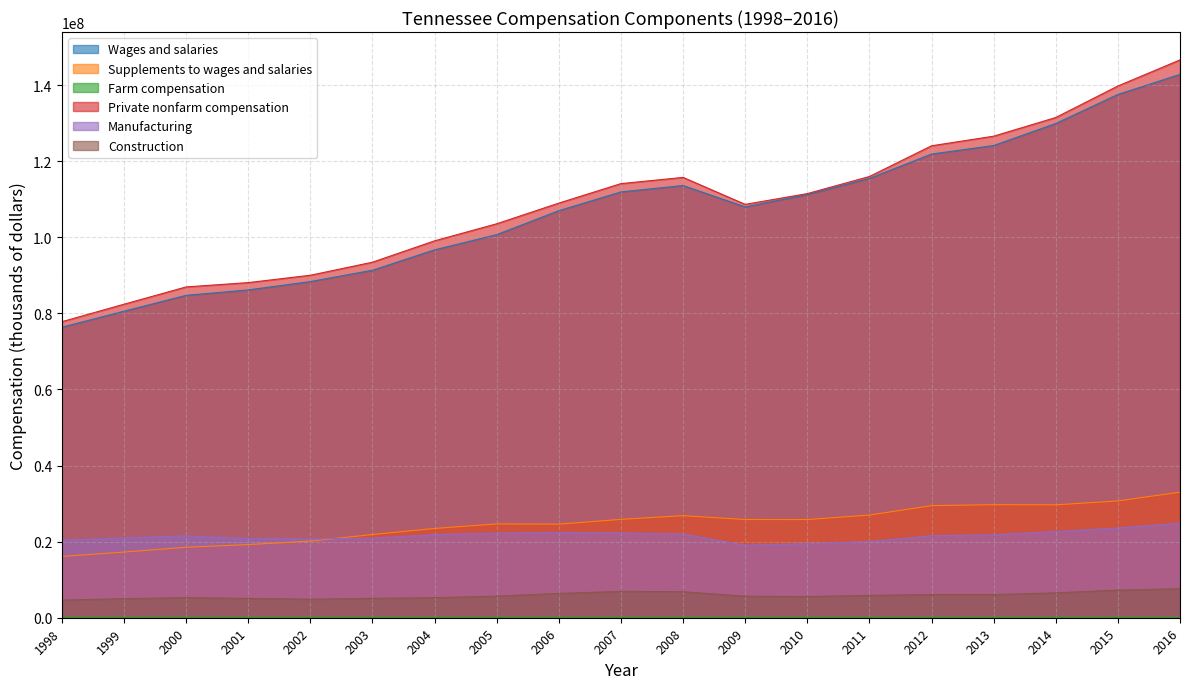

What are all the series names shown in the legend?

Wages and salaries, Supplements to wages and salaries, Farm compensation, Private nonfarm compensation, Manufacturing, Construction